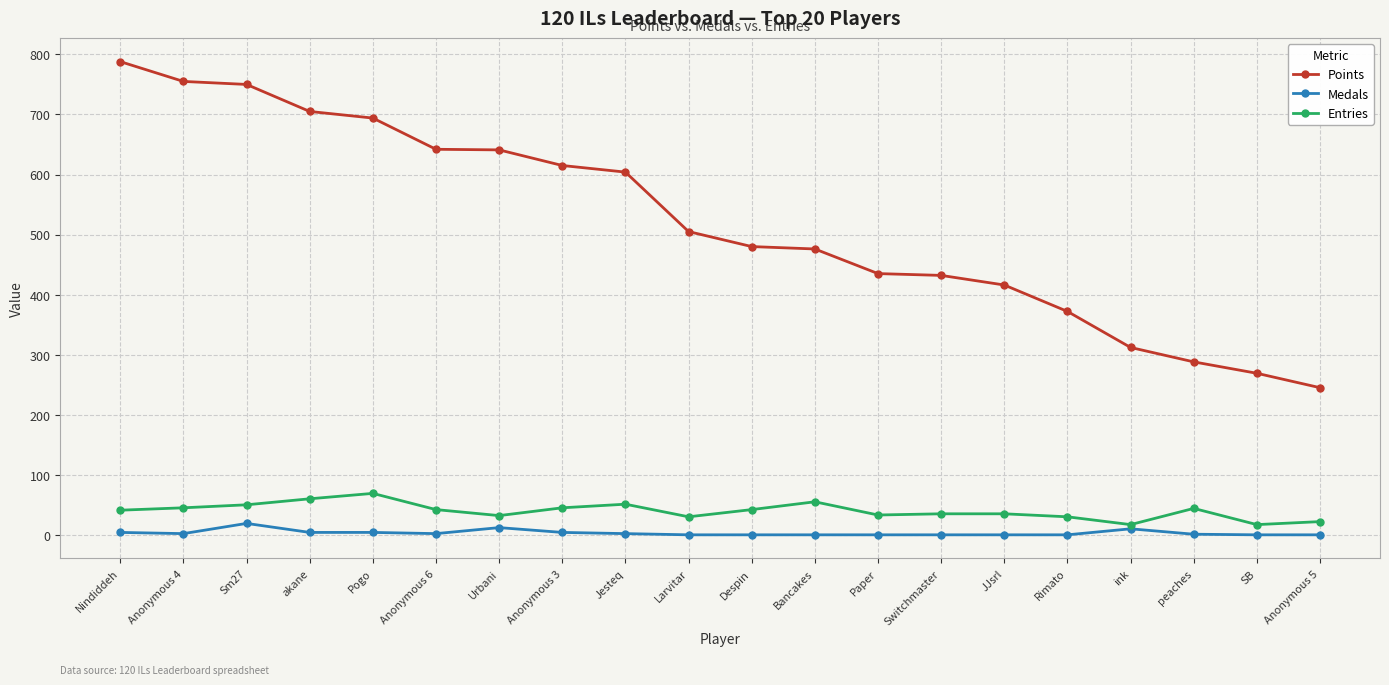

List the series in order of their peak value, lowest first.

Medals, Entries, Points